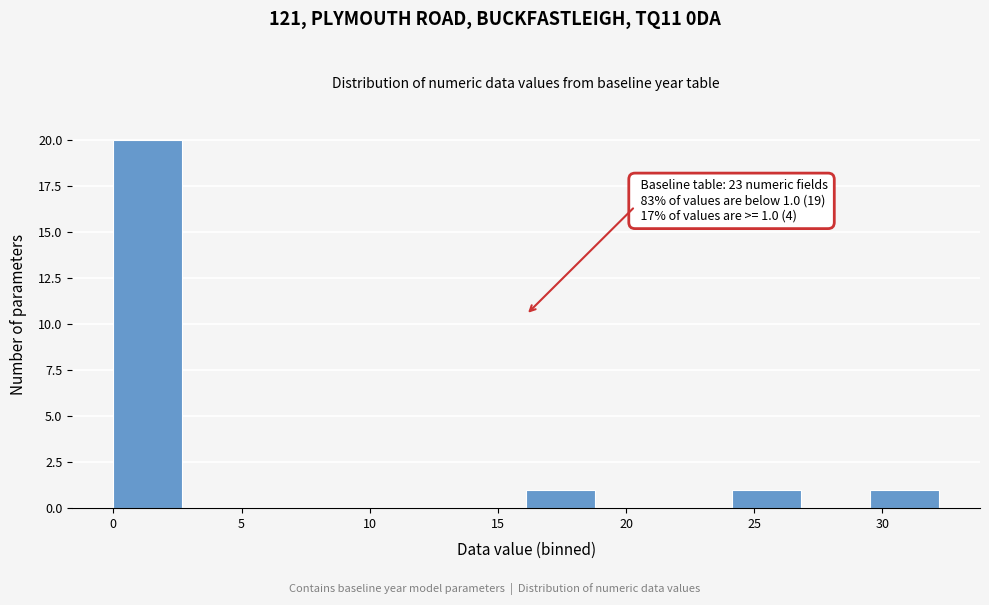

Over which range of the x-axis is the bar tallest?

0.0 to 2.5